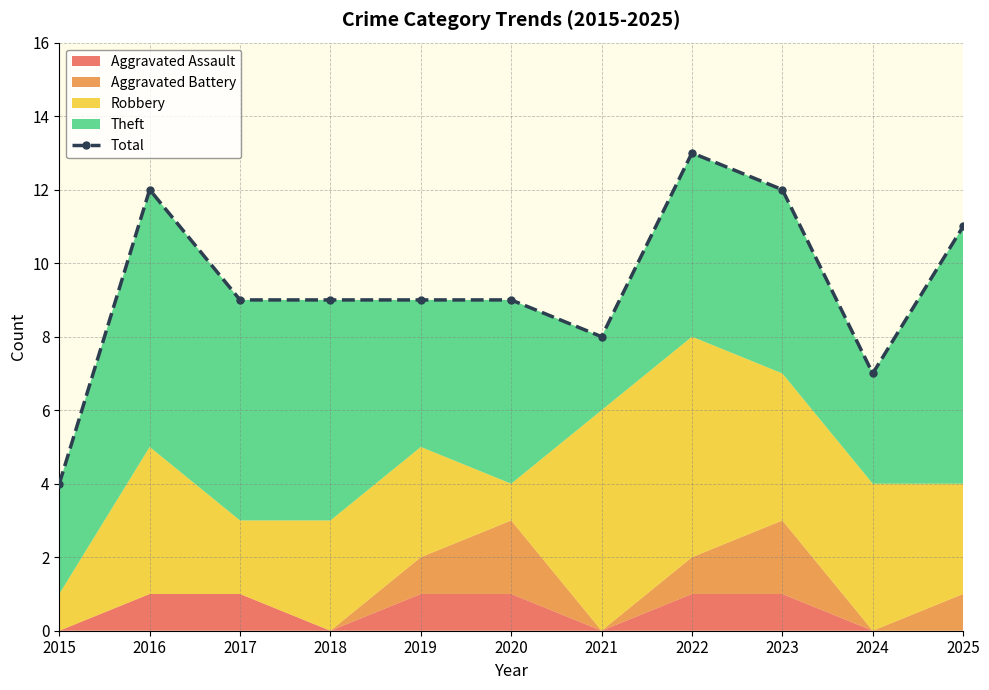

Where is the data nearest to the value 8?

2021